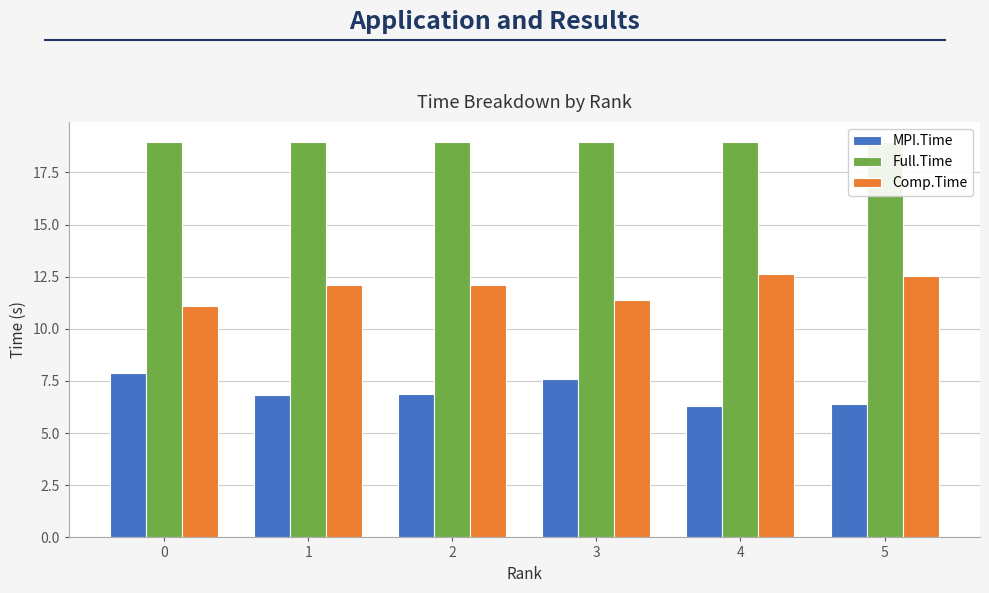

Does the chart contain stacked bars?

No